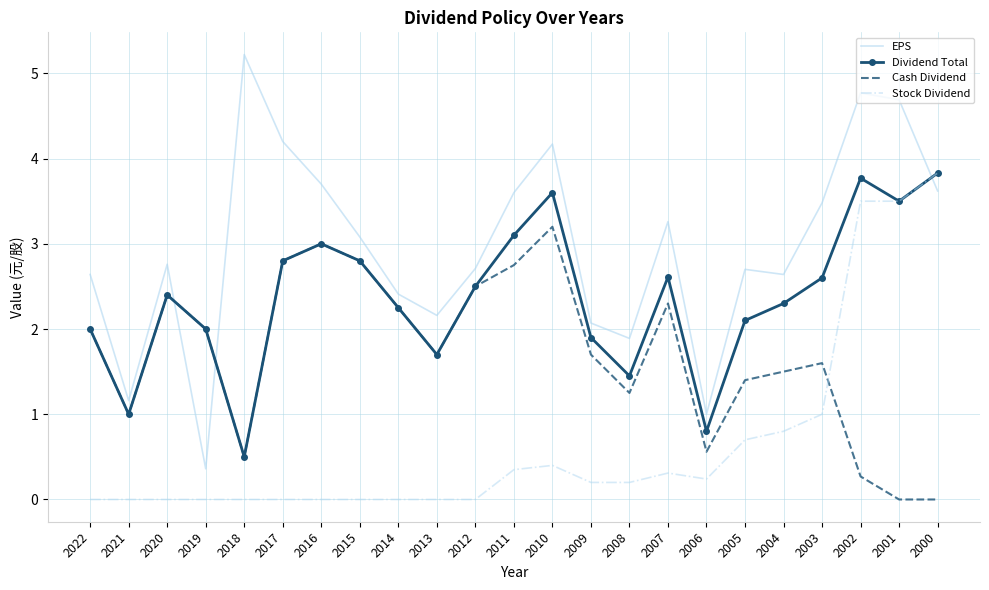

At which label is Stock Dividend closest to 1?

2003